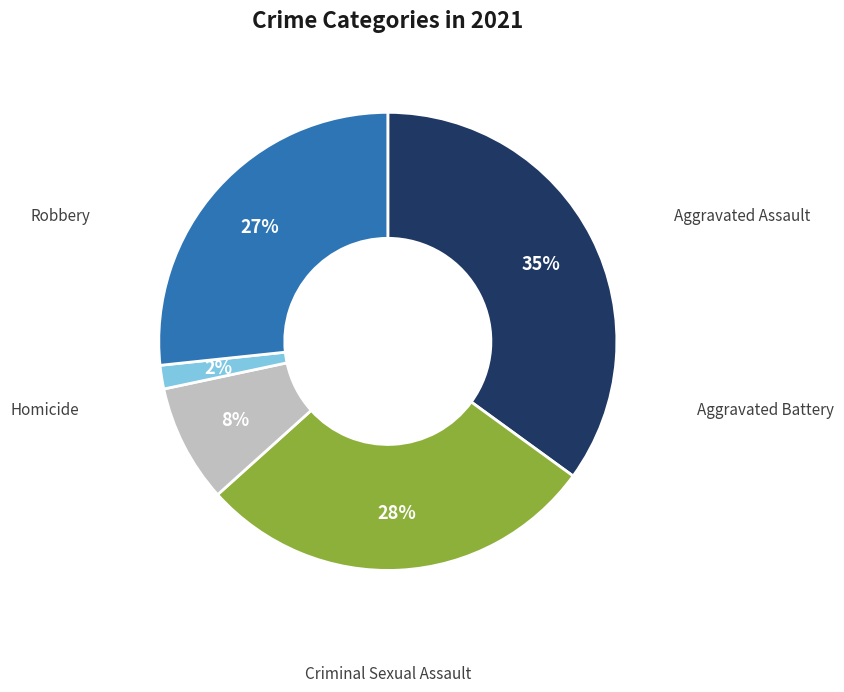

How many segments does this pie chart have?

5